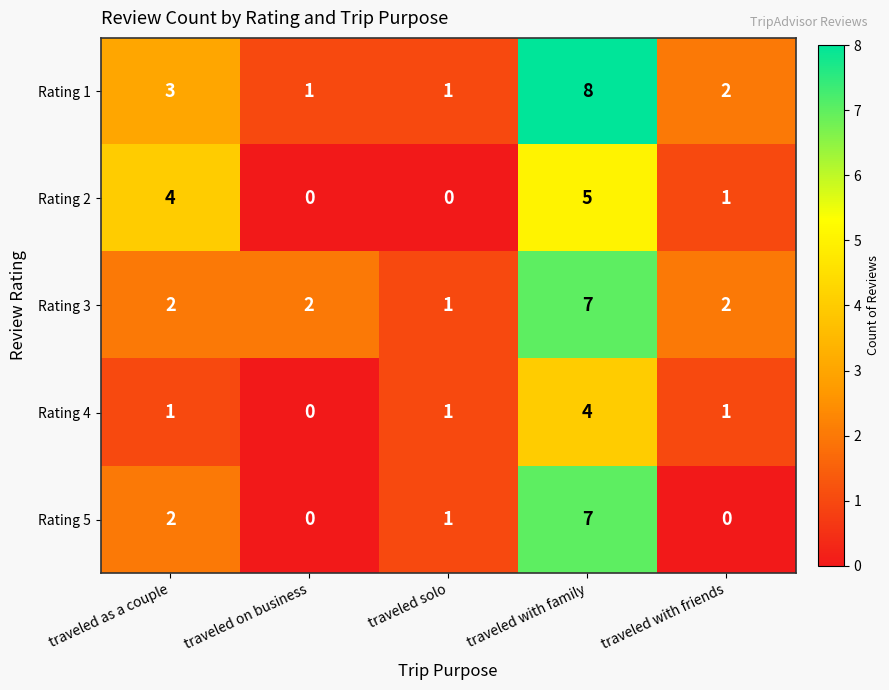

Is it true that Rating 3 equals 2 at traveled as a couple?

True